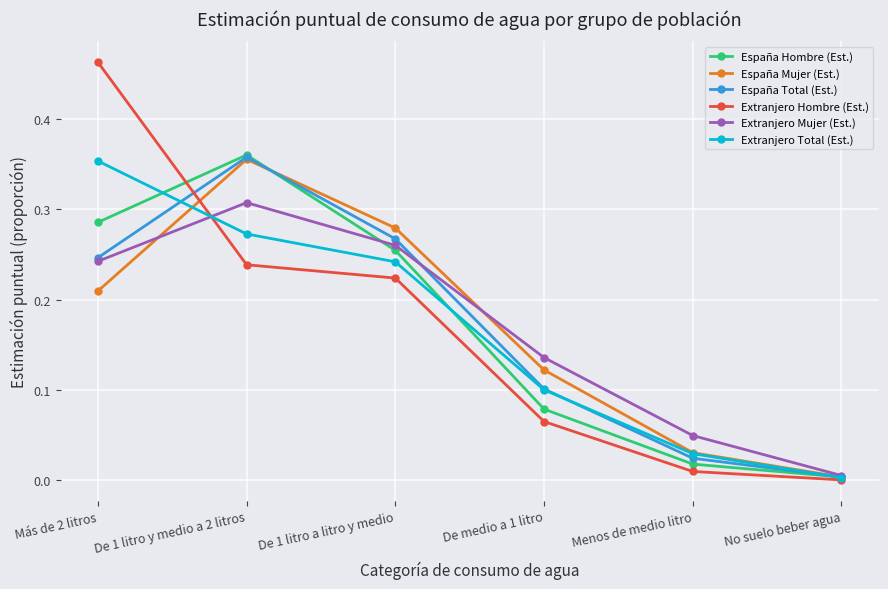

What is the sum of all España Hombre (Est.) values?

1.0